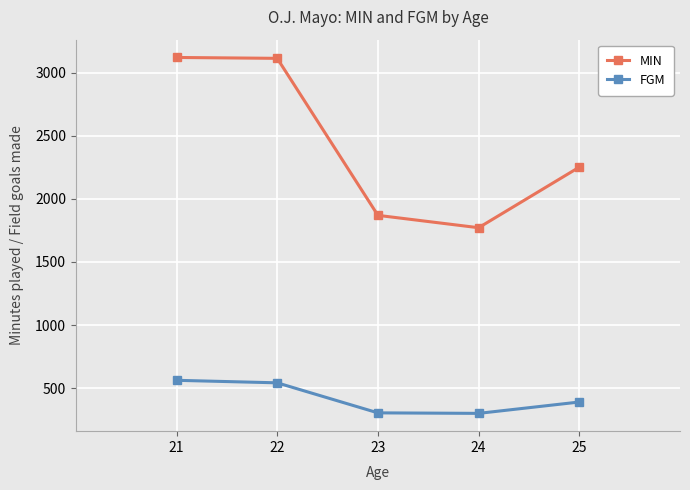

How many data points in MIN are less than 2251?

2